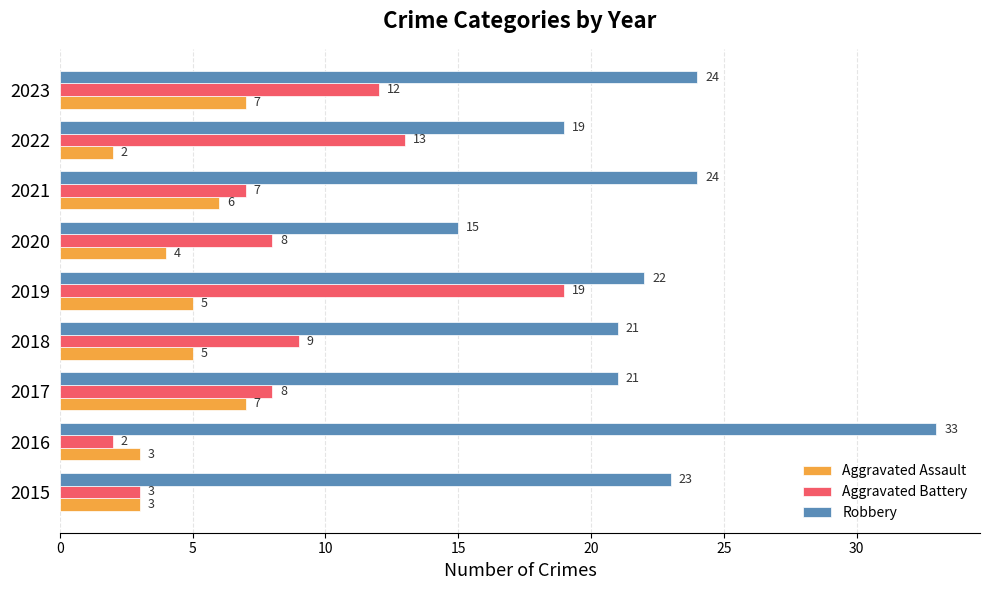

What is the spread (max minus min) of values at 2023?

17